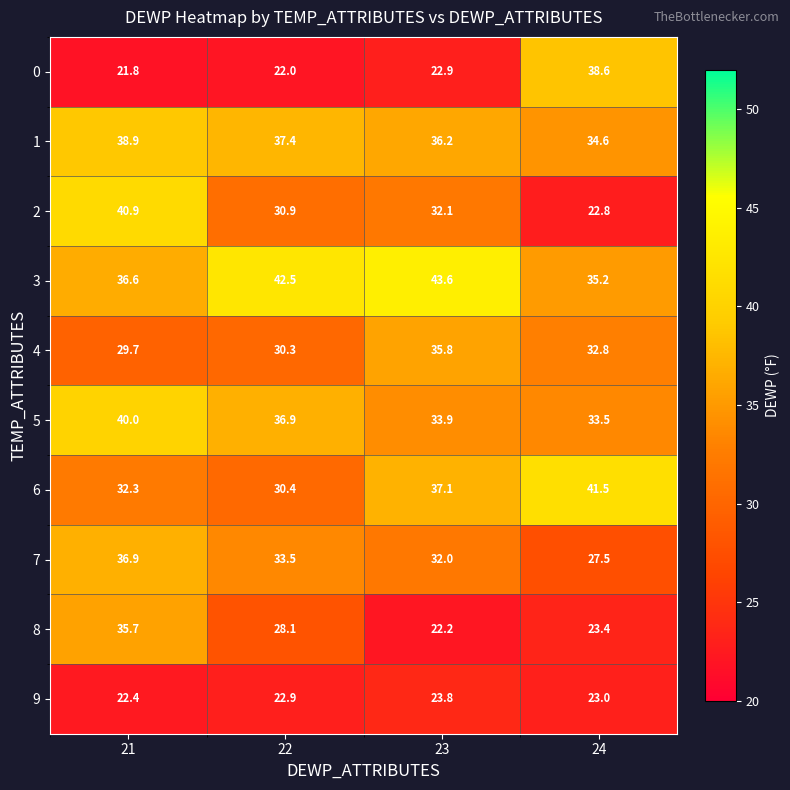

Which series changed the most between 22 and 23?

6